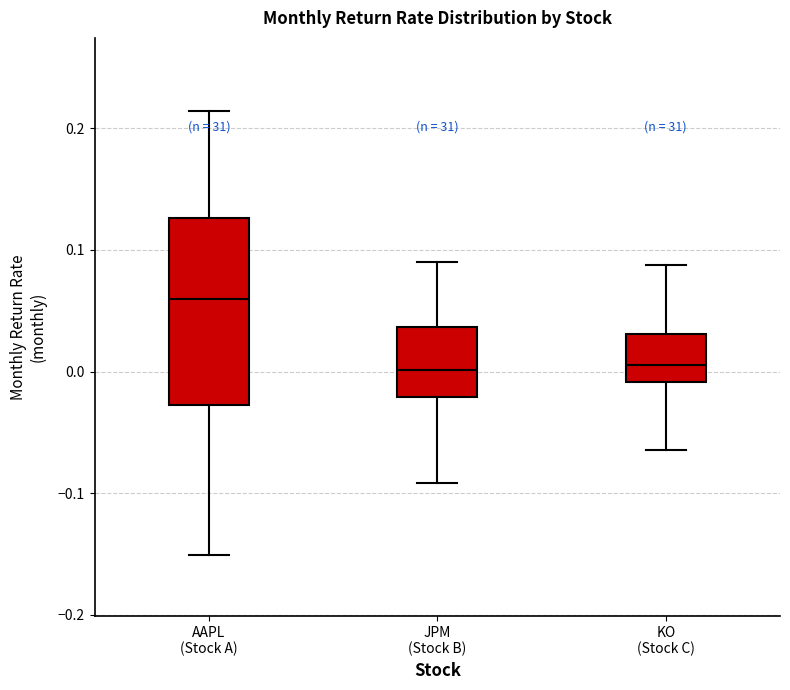

Where is the lower edge of the box for KO (Stock C) on the y-axis? The values are not printed on the chart, so give them approximately, as read against the axis.

-0.01